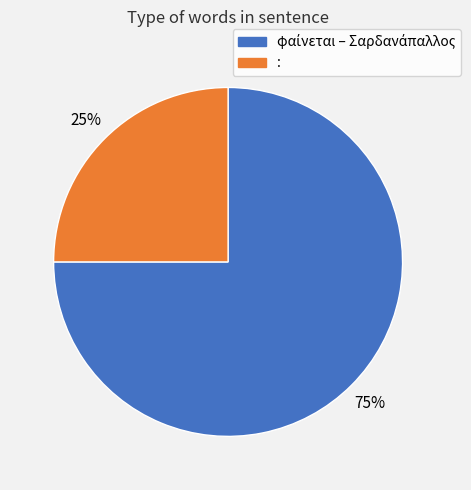

To the nearest percent, what is the average slice percentage?

50%